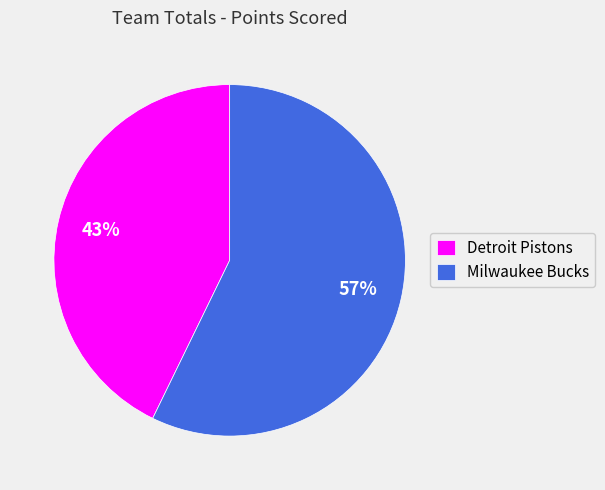

Is it true that Detroit Pistons is 57% of the pie?

False